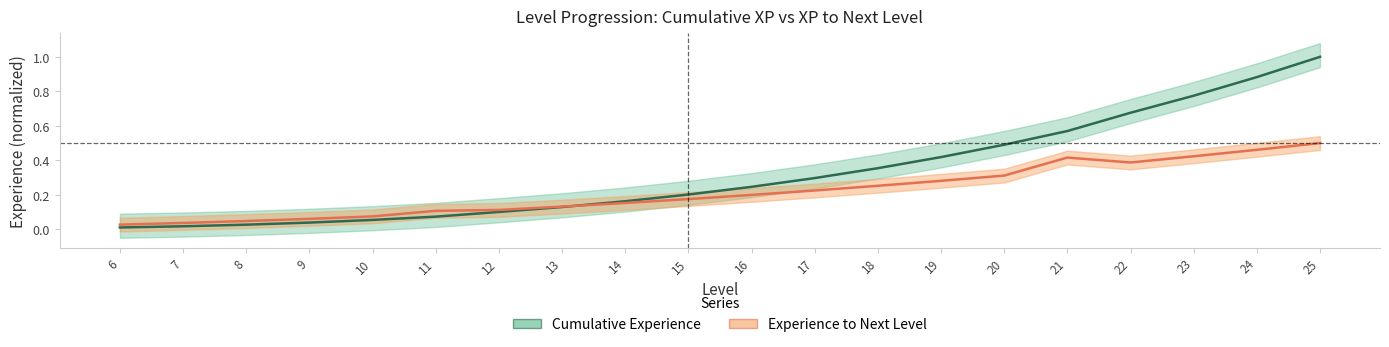

Rank the series by their average value, from highest to lowest.

Cumulative Experience, Experience to Next Level